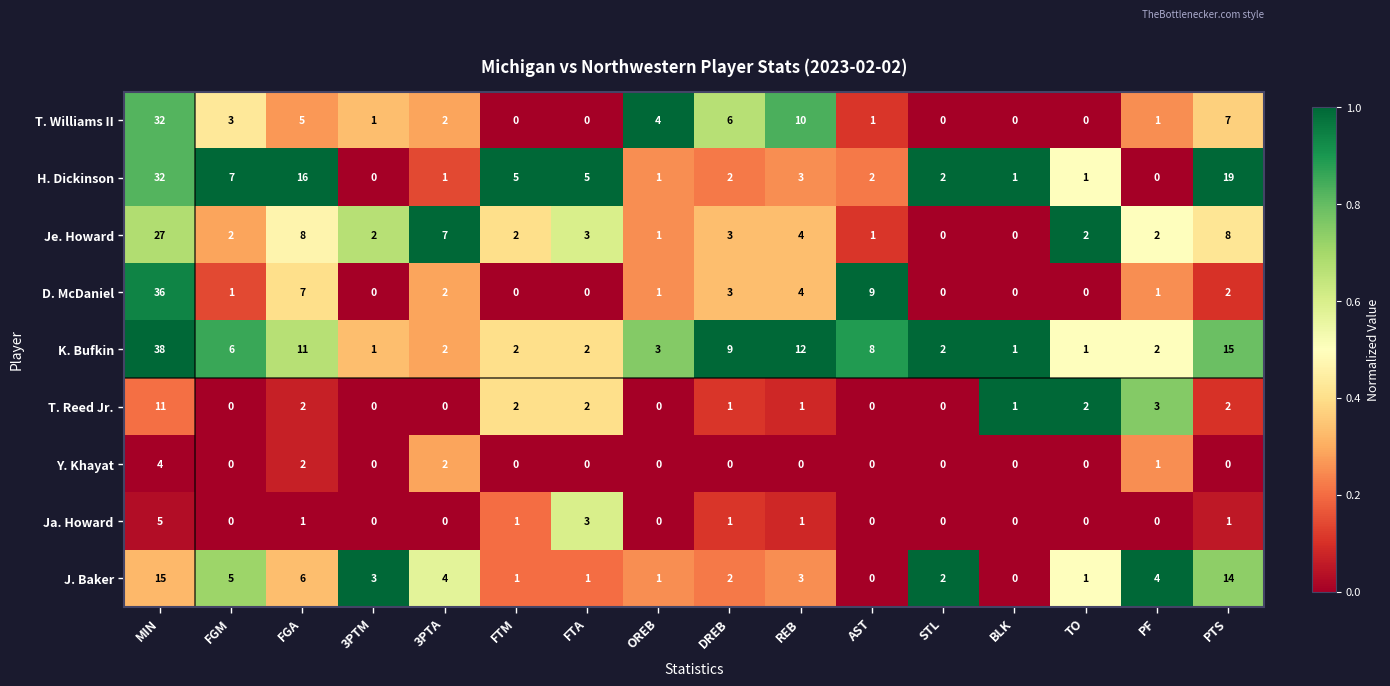

The value of T. Reed Jr. at FGM is -5. True or false?

False